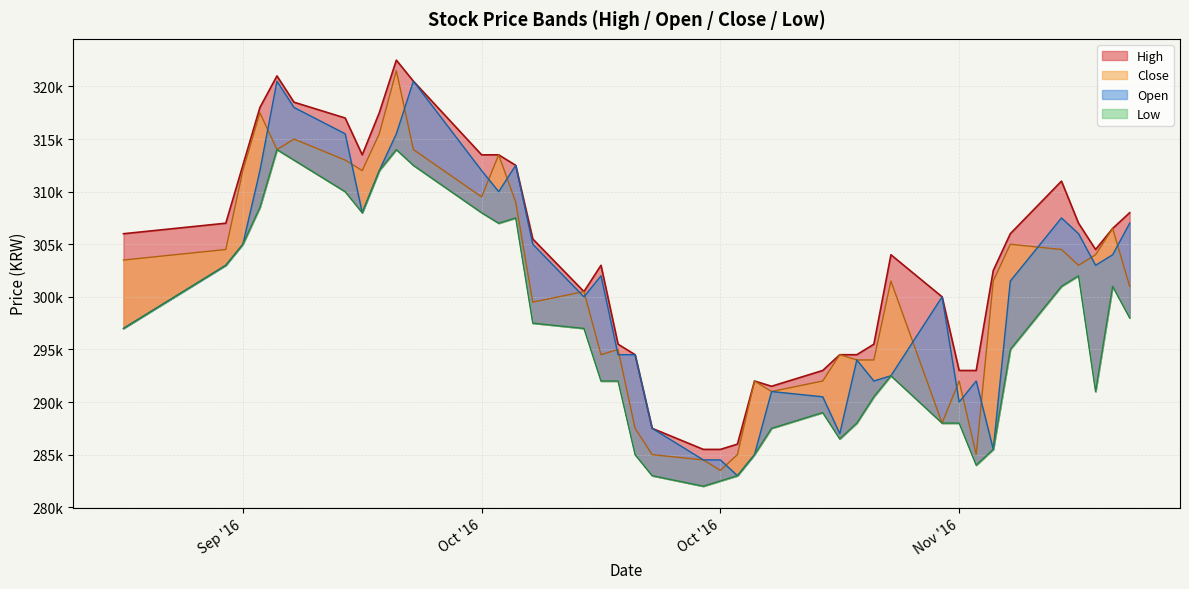

True or false: Close and Open intersect in this chart.

True